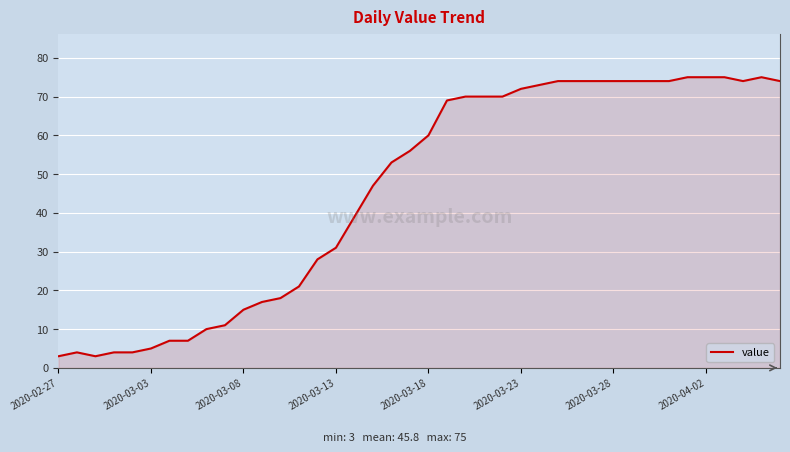

True or false: the data has more than 1 interior local peaks.

True